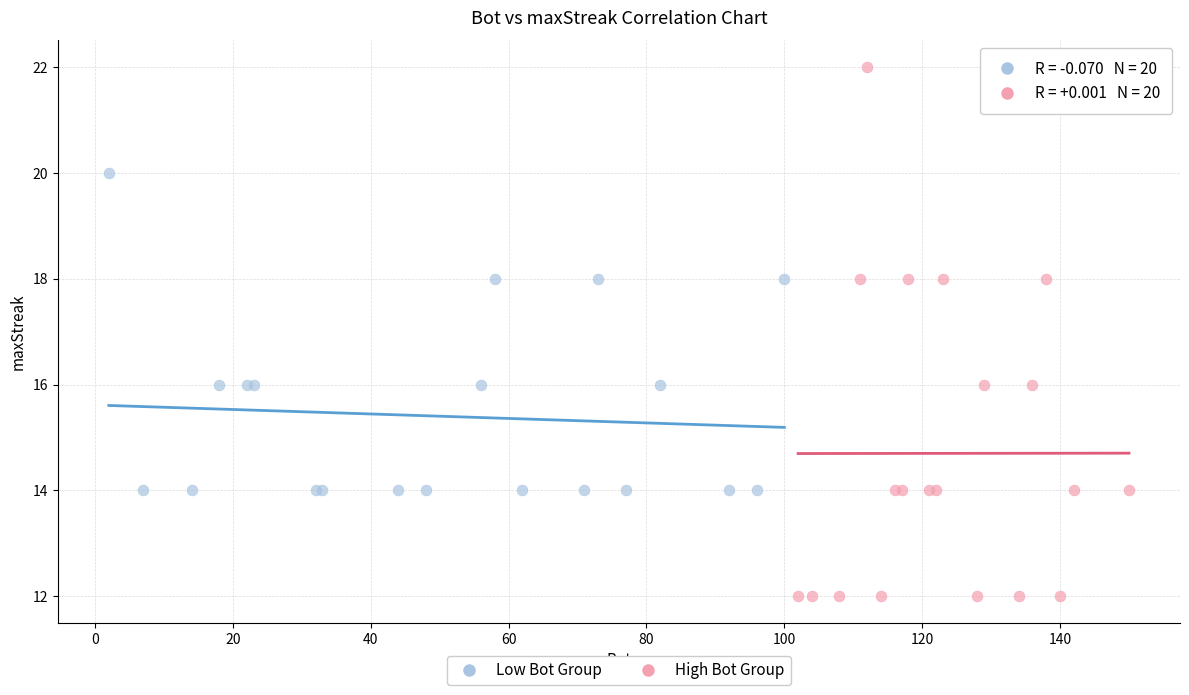

Which series has the largest Y range (max minus min)?

High Bot Group